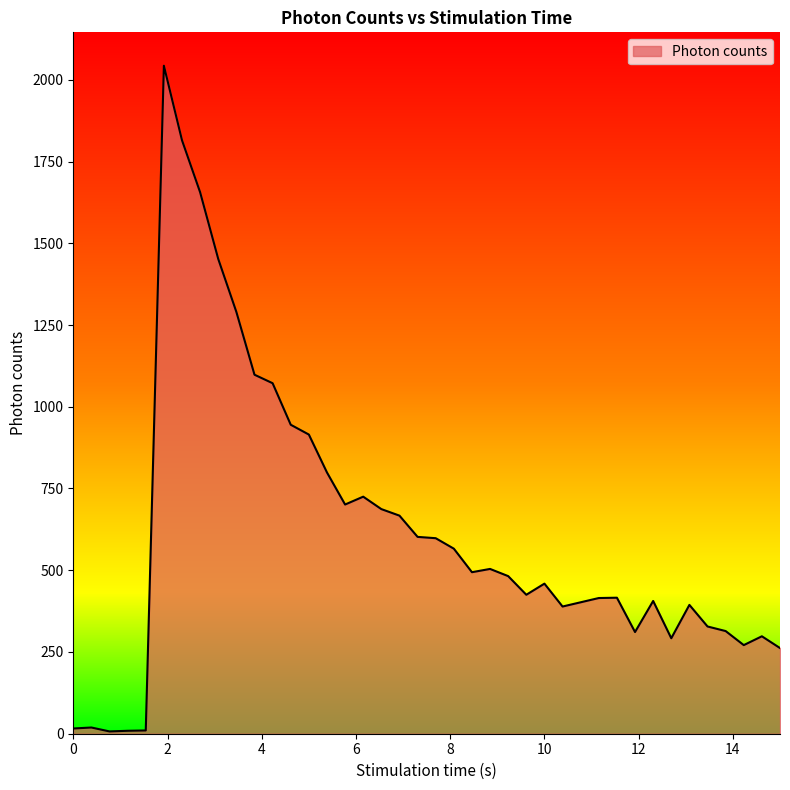

What is the maximum value shown in the chart?

2043